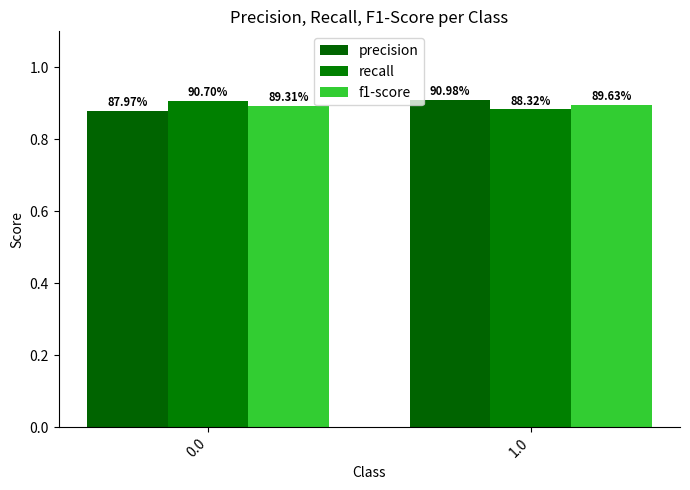

Reading left to right, list all the values displayed in this chart.

precision: 0.9	0.9
recall: 0.9	0.9
f1-score: 0.9	0.9